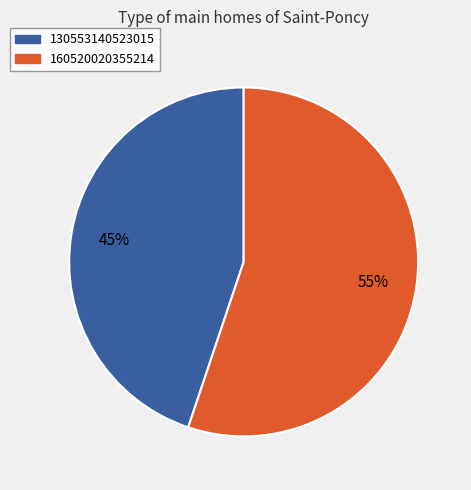

To the nearest percent, what percentage of the pie is 130553140523015?

45%